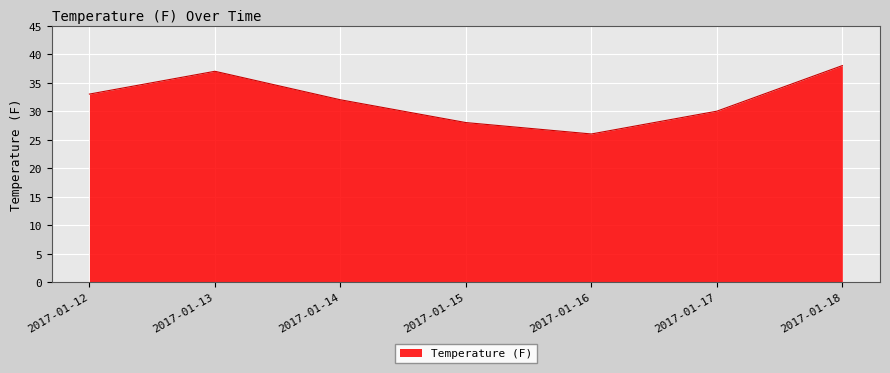

Count the number of categories in the chart.

7